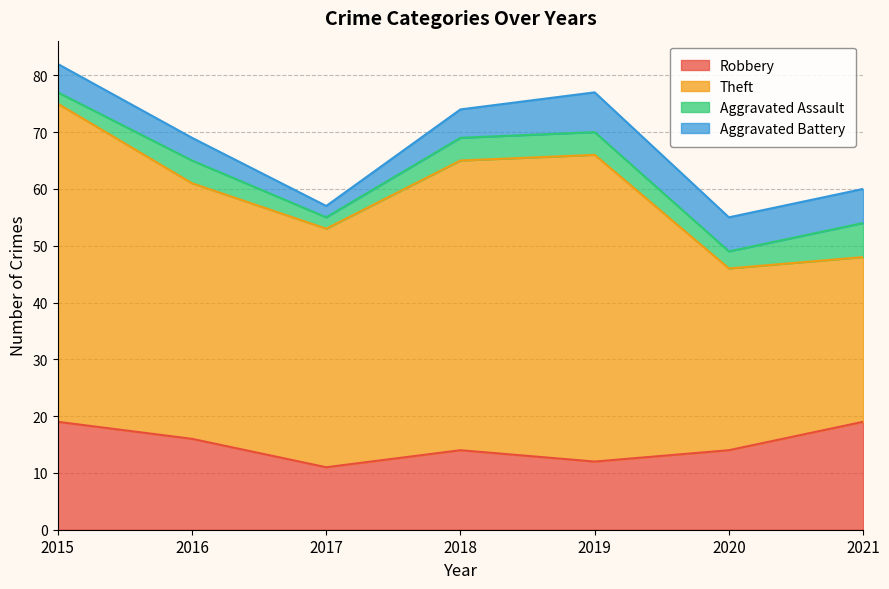

Count the number of categories in the chart.

7